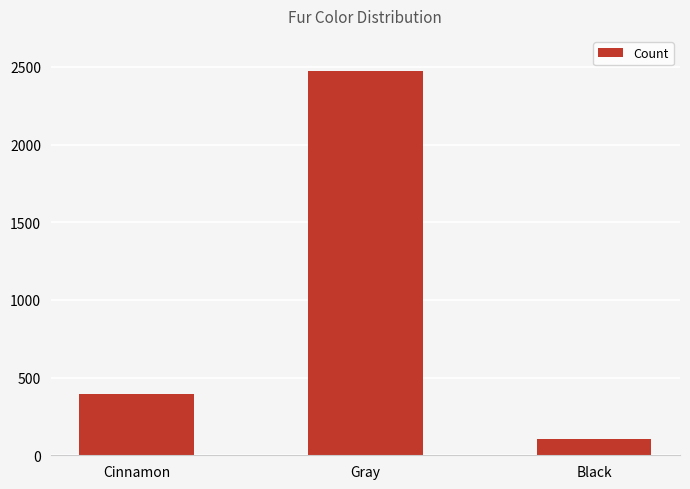

List the labels in order of value, largest first.

Gray, Cinnamon, Black